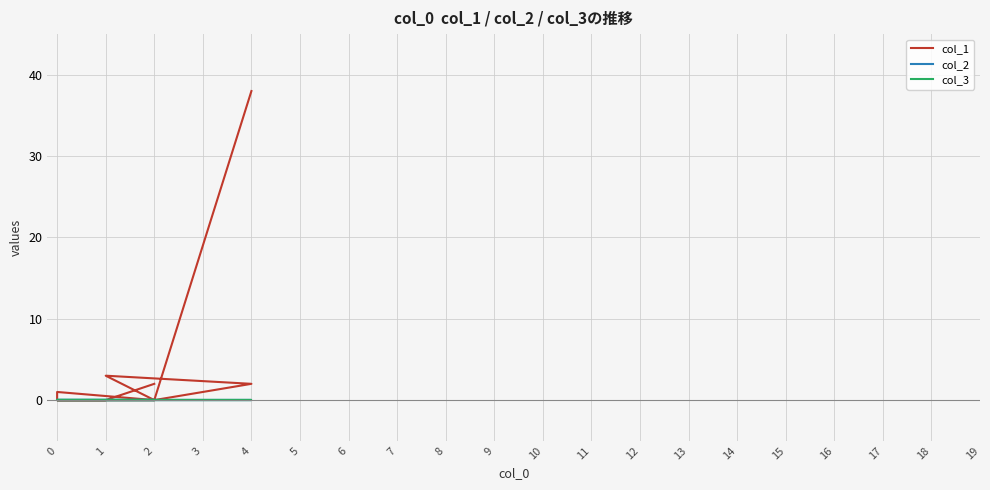

How many positive values does the col_1 series have?

5